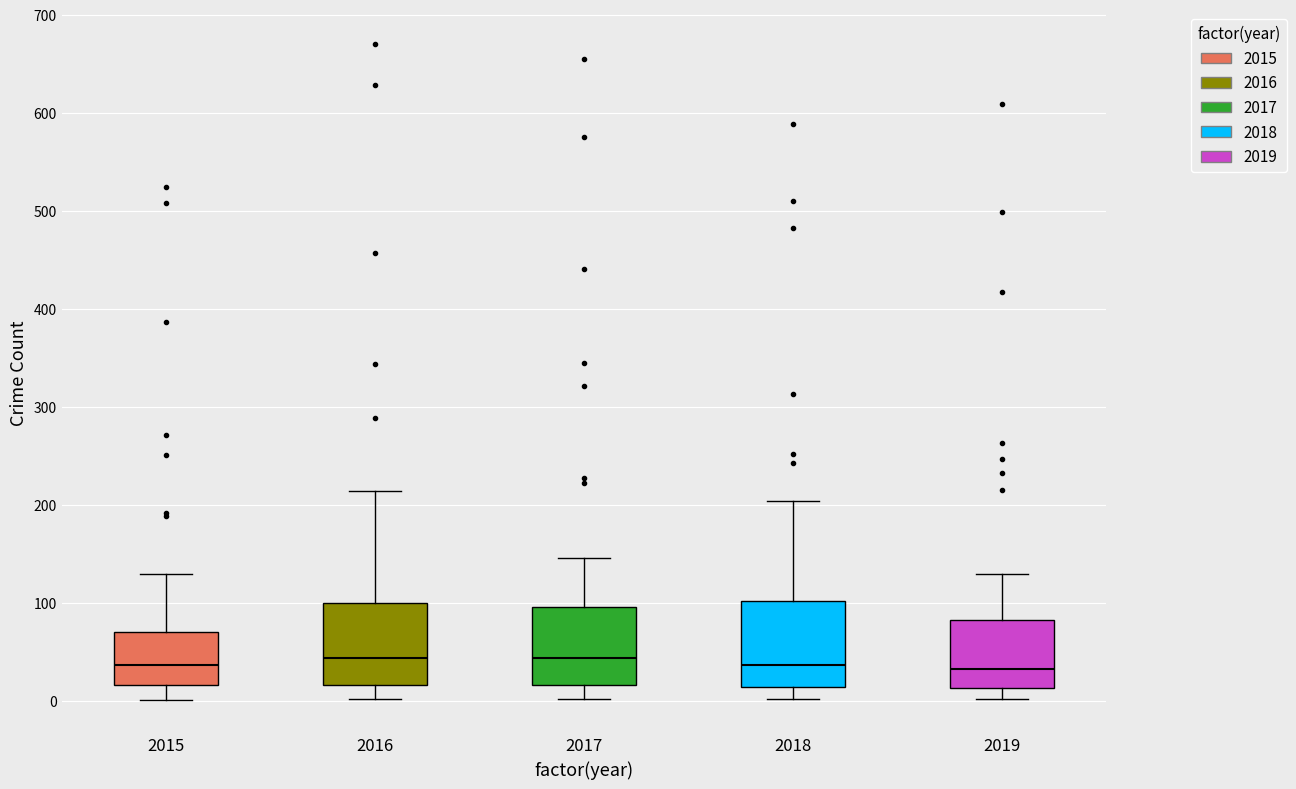

Where is the upper edge of the box at x = 2016 on the y-axis? The values are not printed on the chart, so give them approximately, as read against the axis.

100